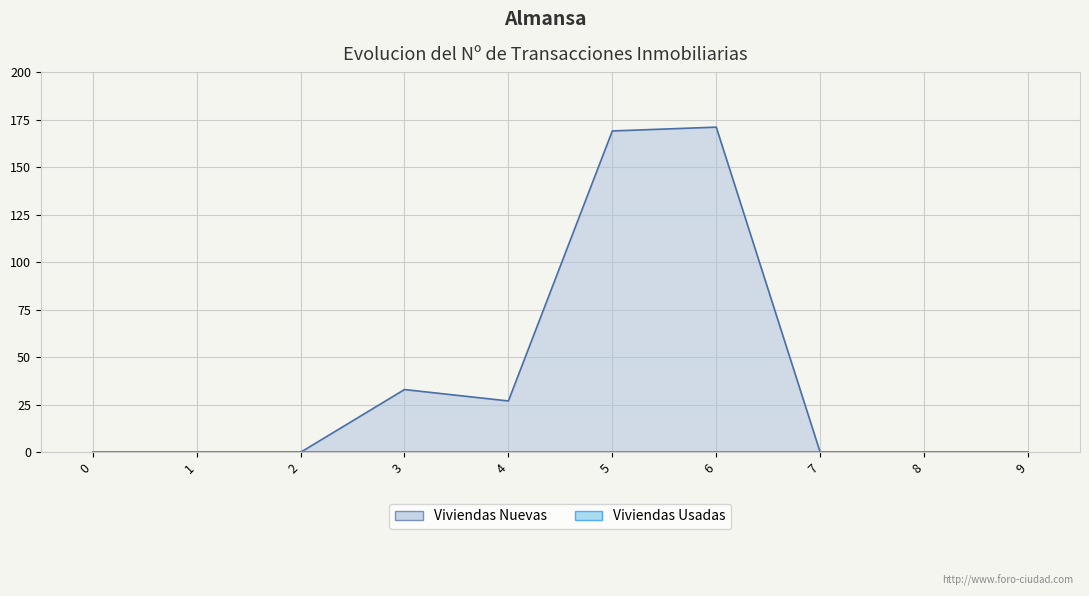

How many positive values are there?

4